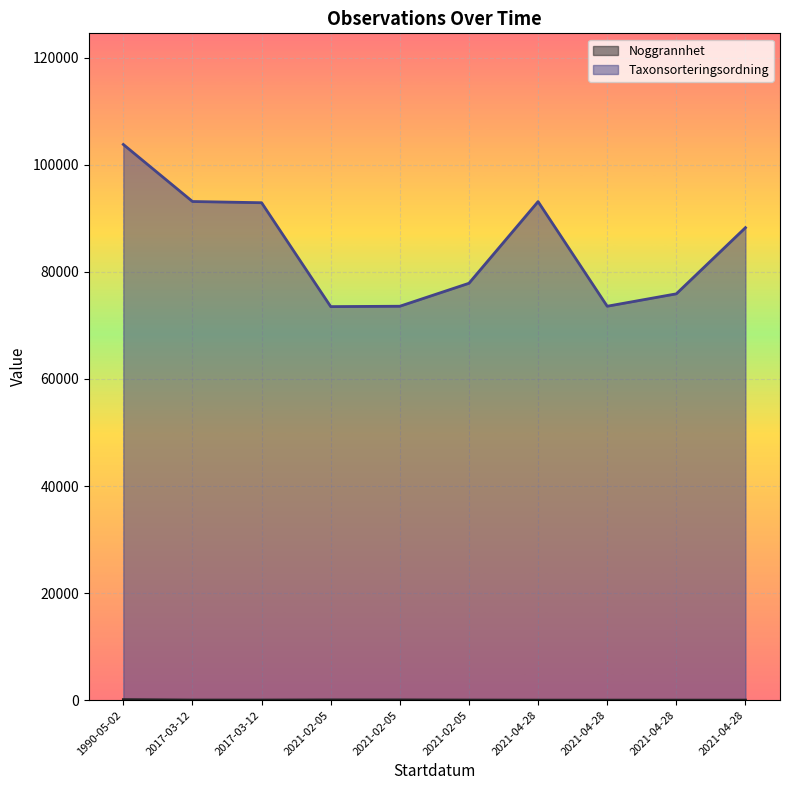

Between 2021-02-05 and 2021-02-05, which series saw the biggest shift?

Taxonsorteringsordning